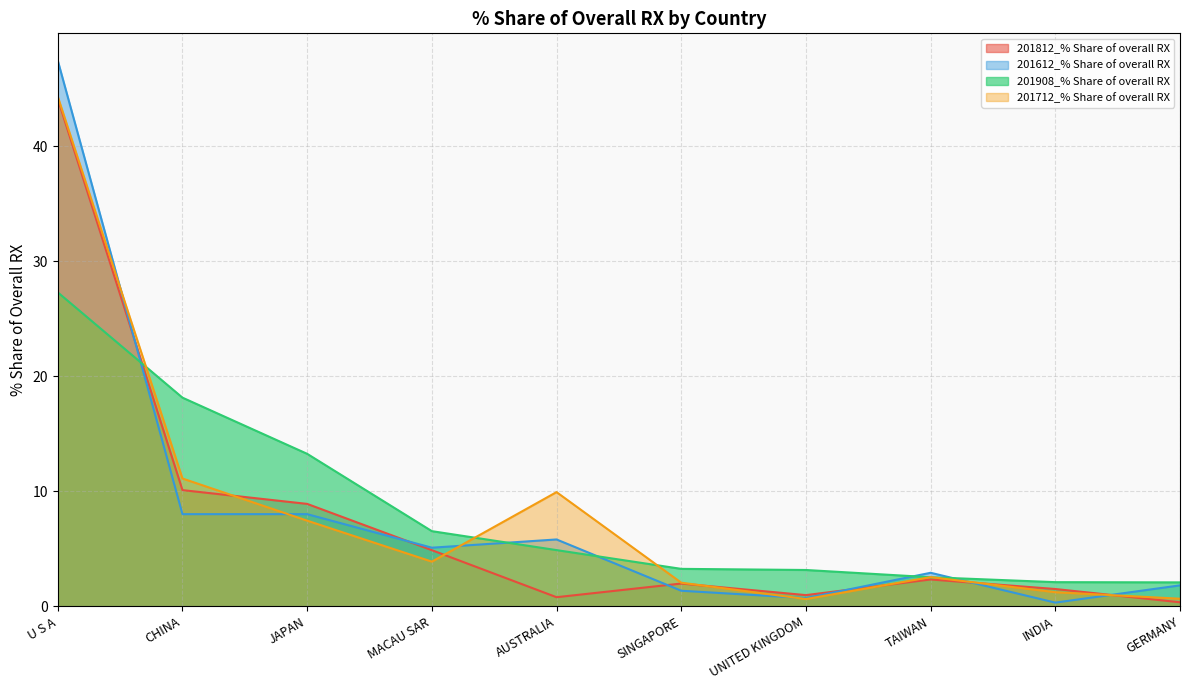

True or false: 201812_% Share of overall RX and 201612_% Share of overall RX intersect in this chart.

True